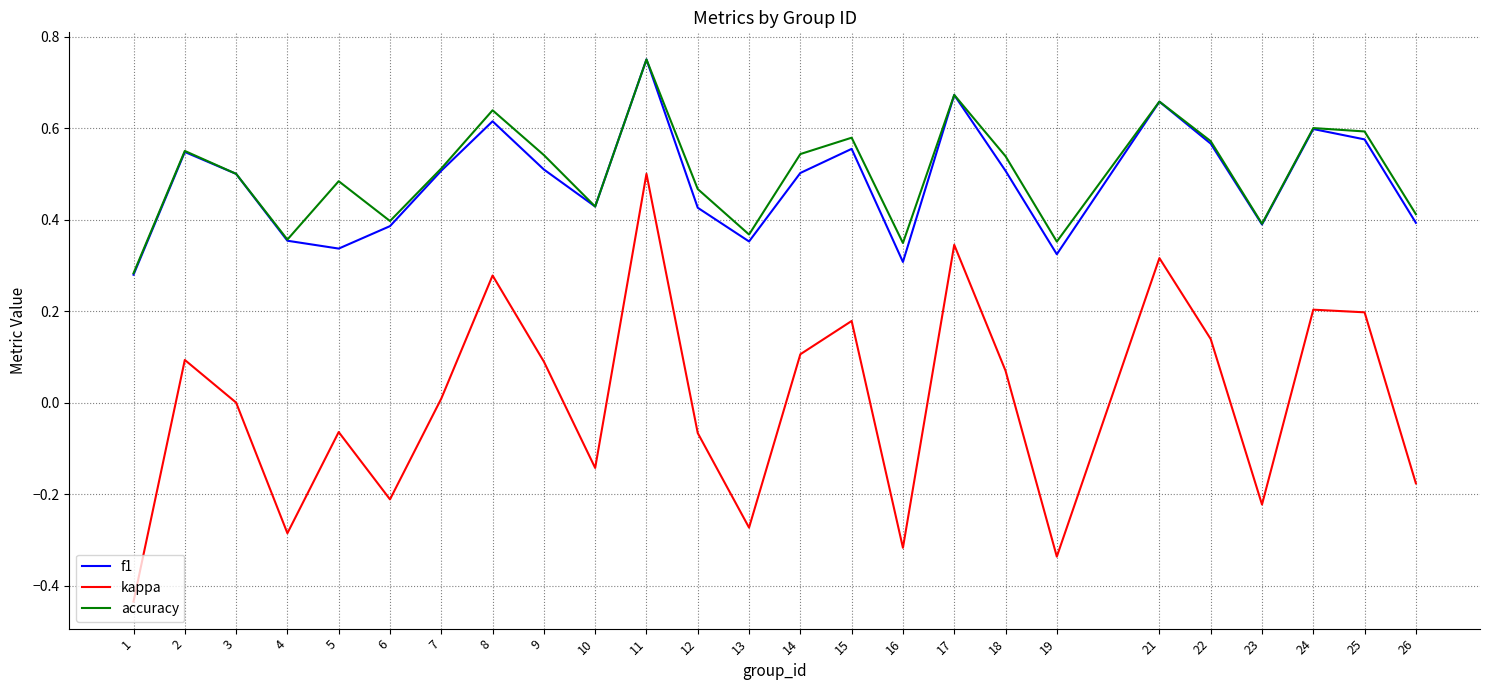

How many interior local peaks does the f1 series have?

7